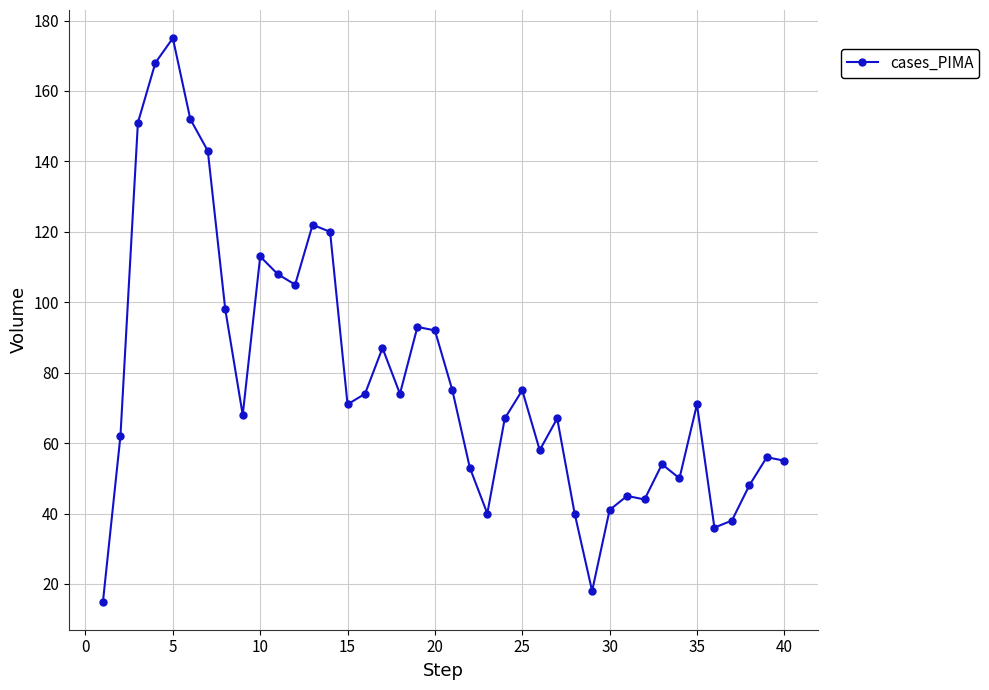

What is the value of the 2nd point from the left?

62